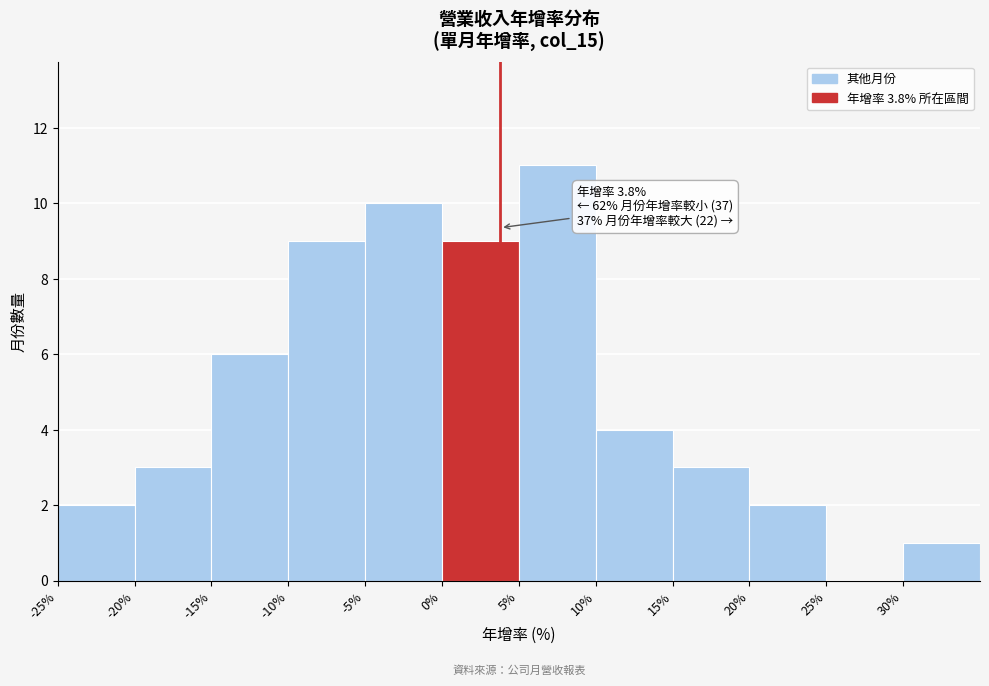

Which range on the x-axis has the tallest bar?

5 to 10